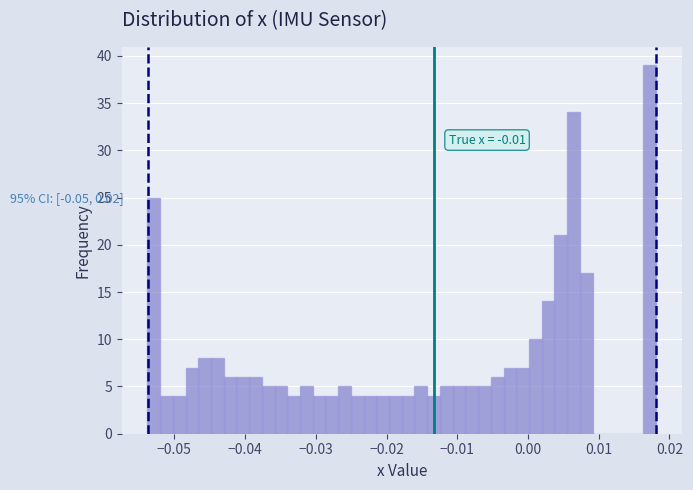

Read against the x-axis, roughly where is the centre of the tallest bar?

0.017